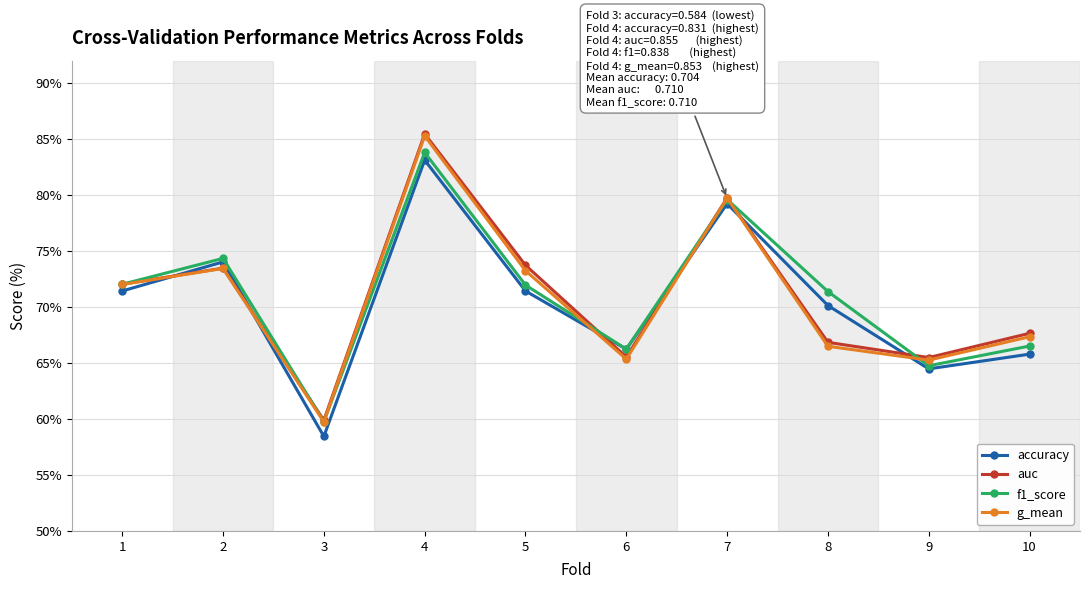

True or false: auc has a value of 1.3 at 2.

False